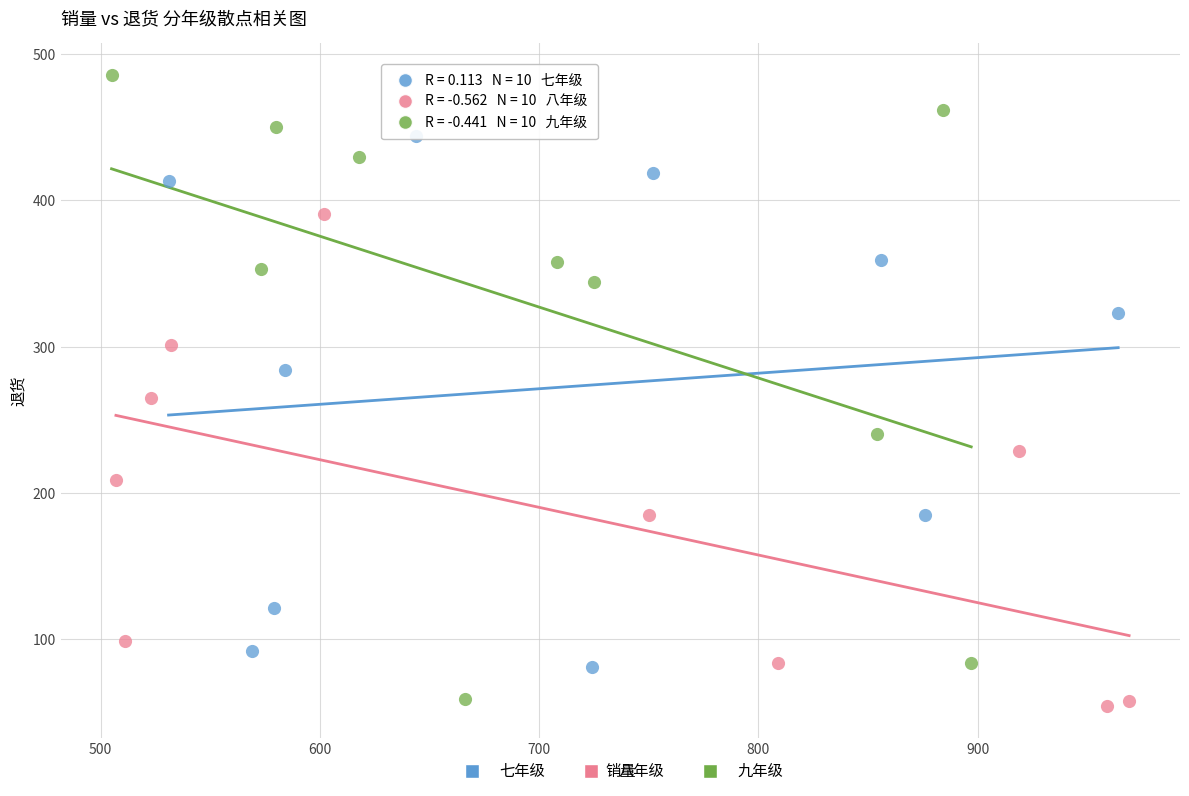

Which series has the largest Y range (max minus min)?

九年级